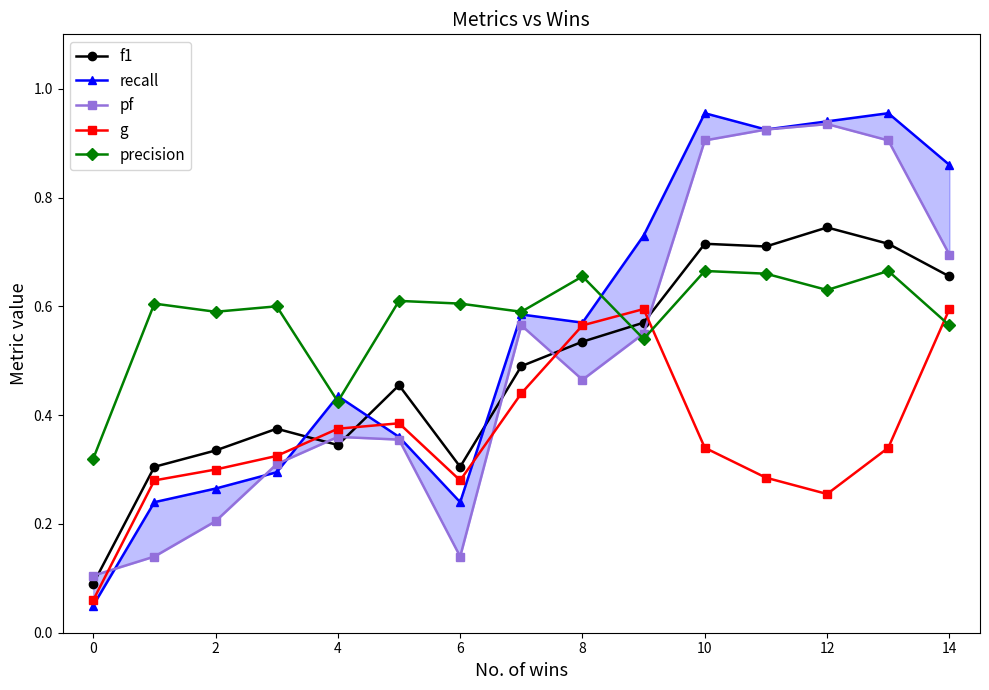

Is it true that f1 equals 0.1 at 4?

False